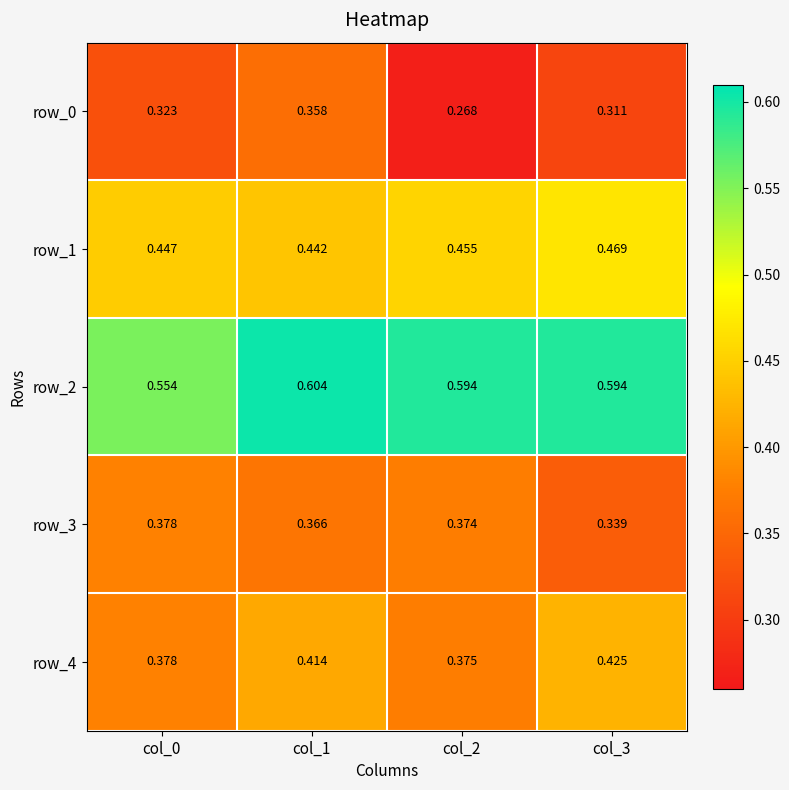

Is the value of row_2 at col_1 greater than the value of row_0 at col_0?

Yes